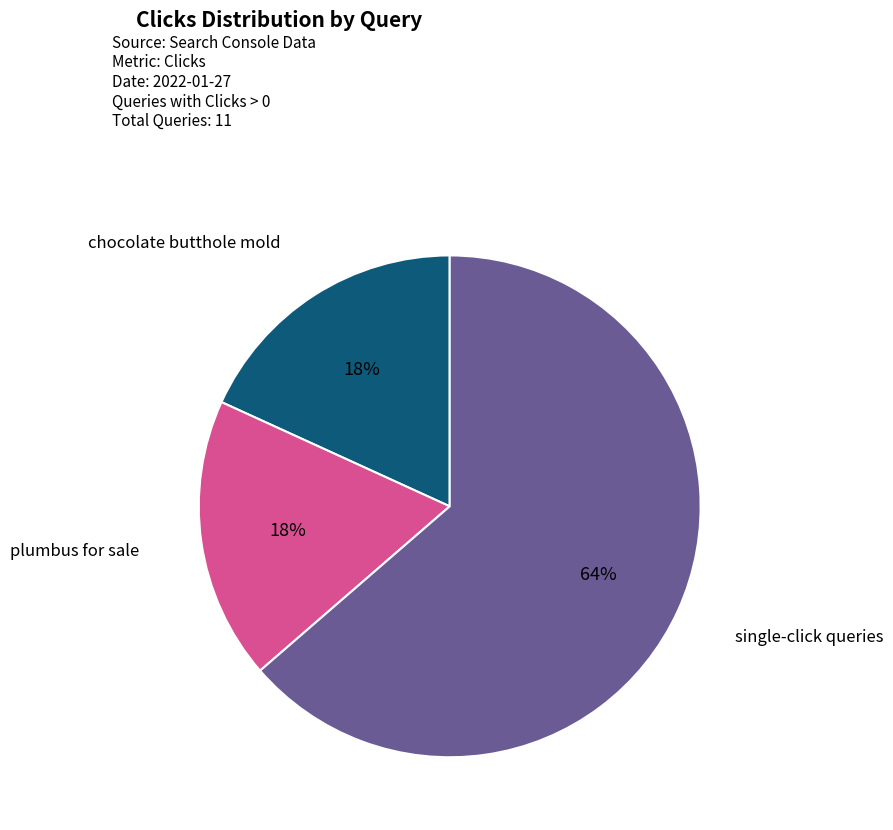

Is there a majority slice in this chart?

Yes